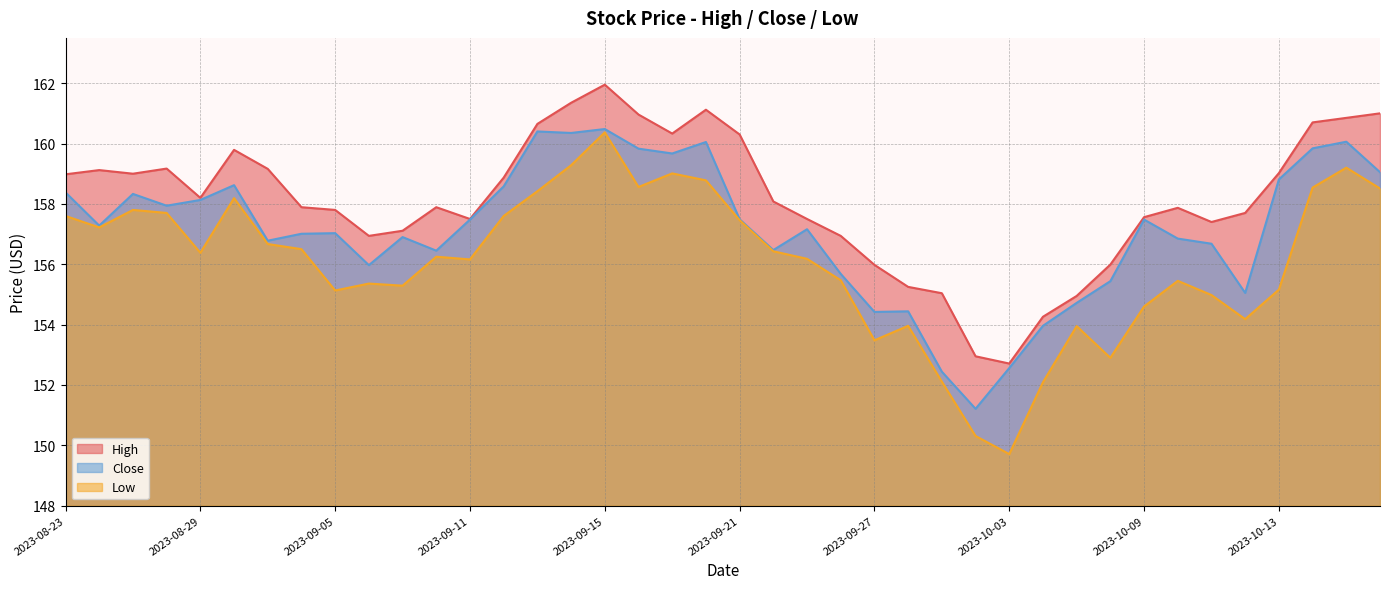

At which label is Close closest to 155?

2023-10-12